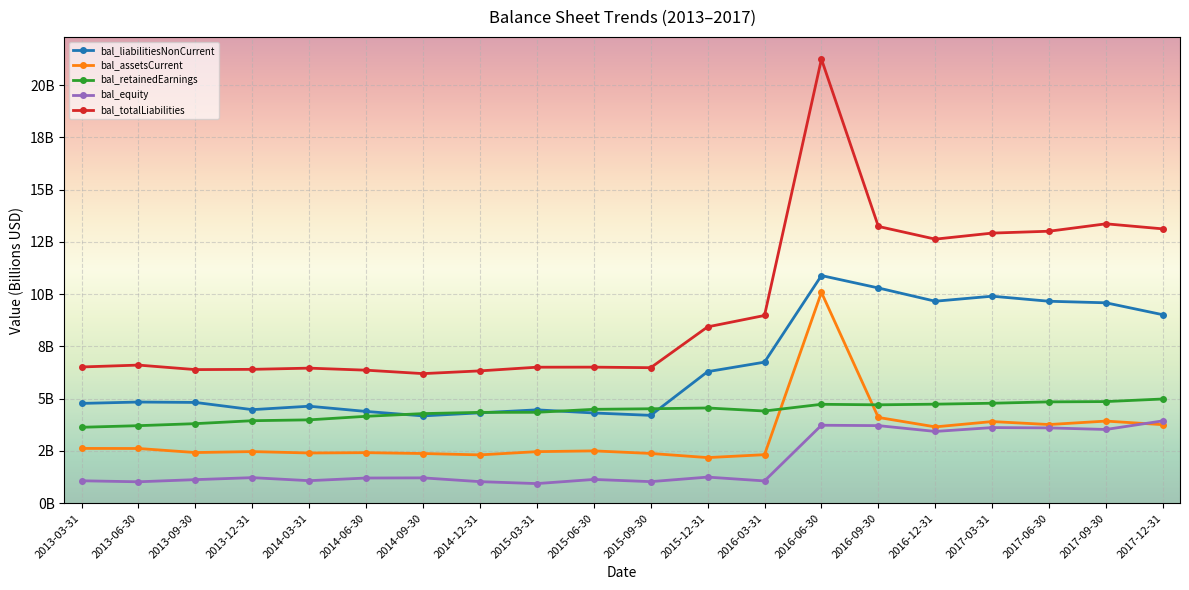

What are all the series names shown in the legend?

bal_liabilitiesNonCurrent, bal_assetsCurrent, bal_retainedEarnings, bal_equity, bal_totalLiabilities